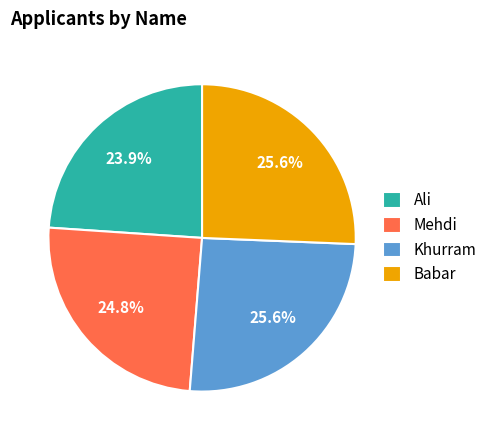

What percentage is the Mehdi slice, to the nearest percent?

25%